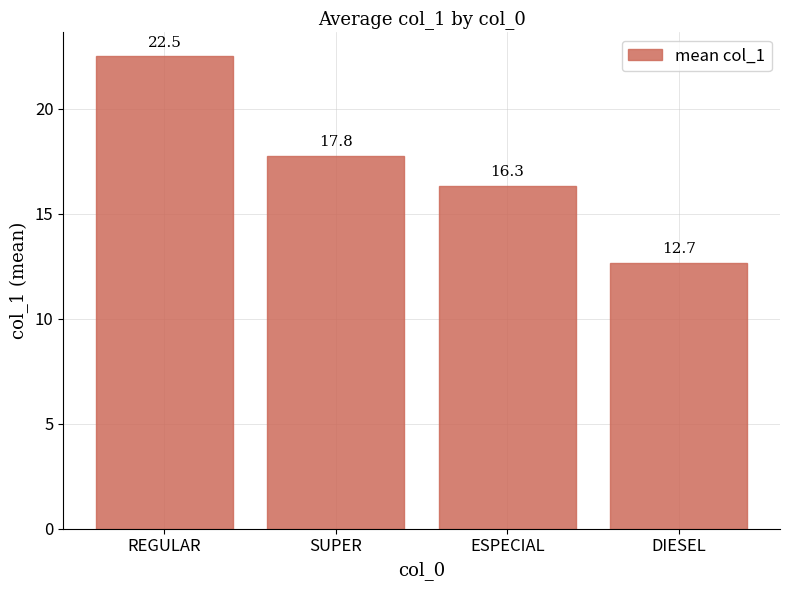

What is the difference between the maximum and minimum values?

9.8